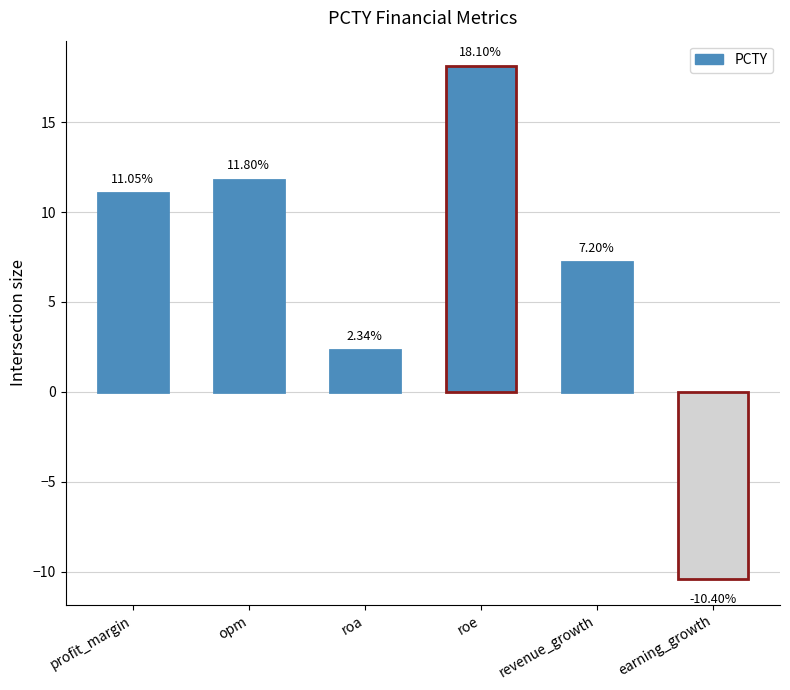

What is the difference between the maximum and minimum values?

28.5